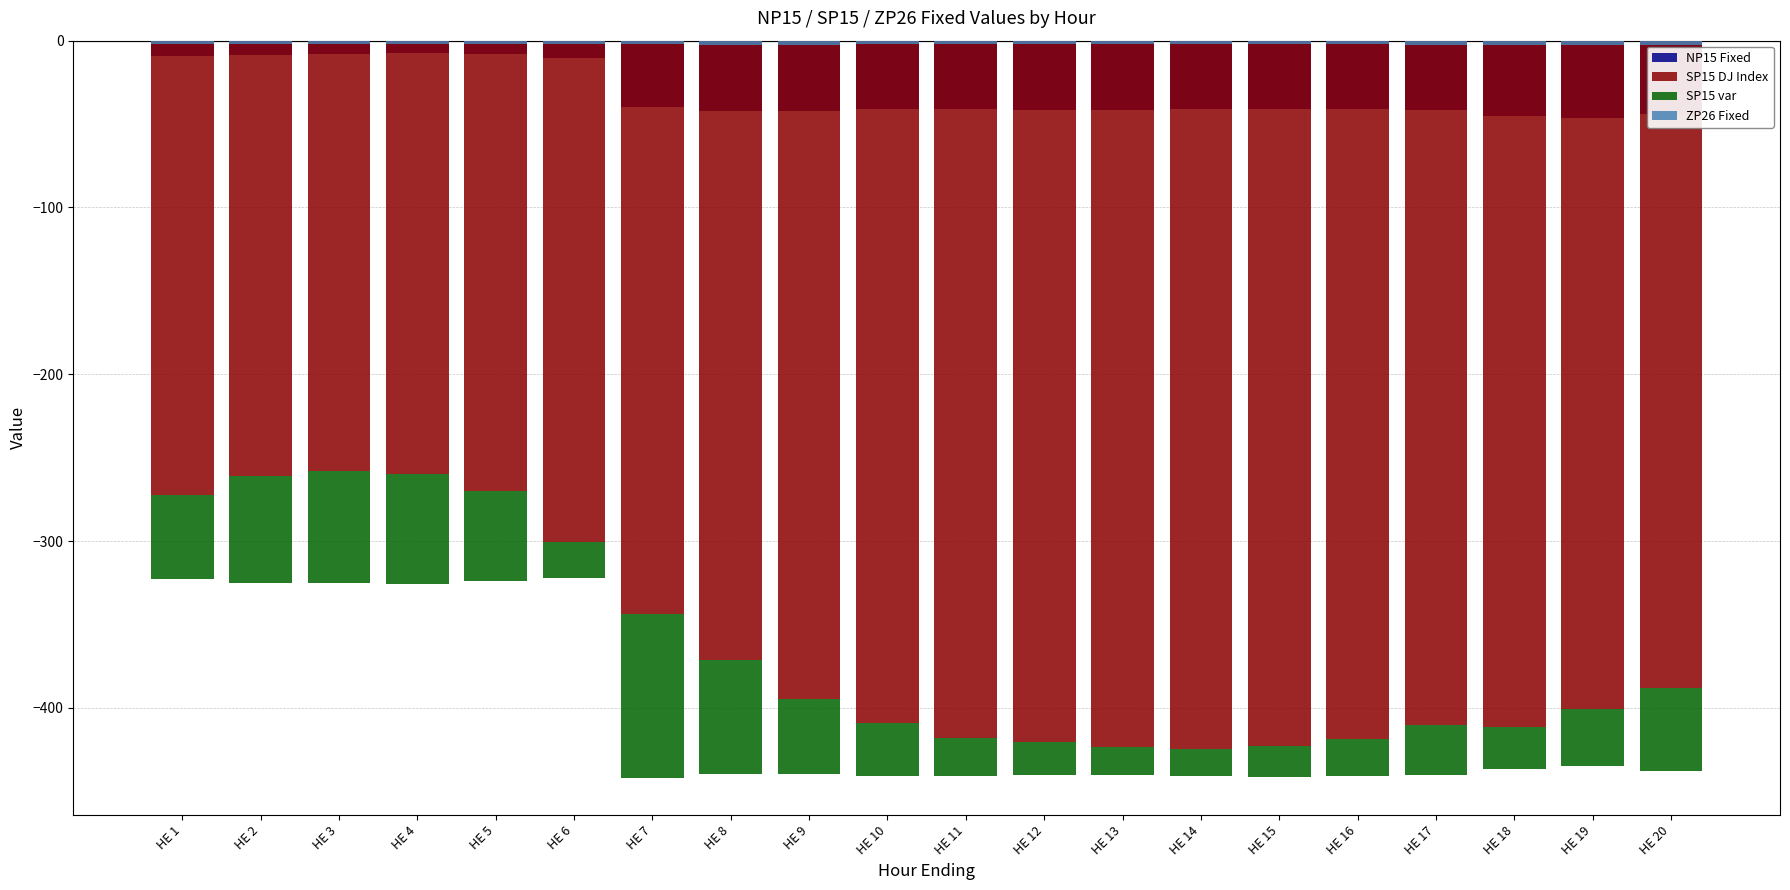

At which category is the sum across all series the highest?

HE 1